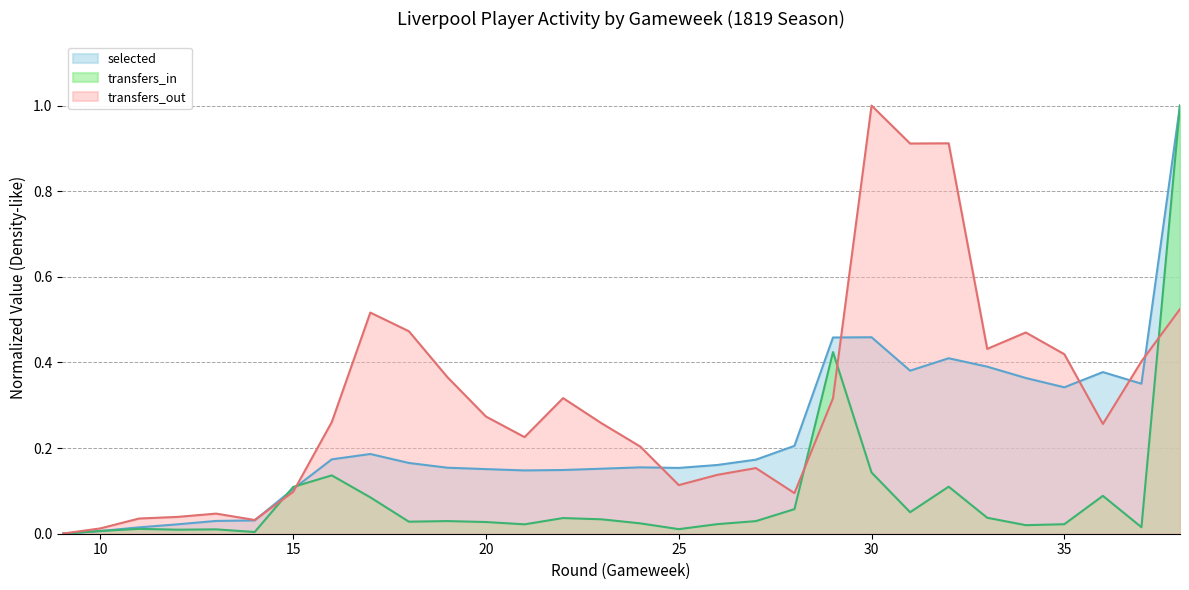

Reading left to right, extract all data points from this chart.

selected: 0.0	0.0	0.0	0.0	0.0	0.0	0.1	0.2	0.2	0.2	0.2	0.2	0.1	0.1	0.2	0.2	0.2	0.2	0.2	0.2	0.5	0.5	0.4	0.4	0.4	0.4	0.3	0.4	0.4	1.0
transfers_in: 0.0	0.0	0.0	0.0	0.0	0.0	0.1	0.1	0.1	0.0	0.0	0.0	0.0	0.0	0.0	0.0	0.0	0.0	0.0	0.1	0.4	0.1	0.1	0.1	0.0	0.0	0.0	0.1	0.0	1.0
transfers_out: 0.0	0.0	0.0	0.0	0.0	0.0	0.1	0.3	0.5	0.5	0.4	0.3	0.2	0.3	0.3	0.2	0.1	0.1	0.2	0.1	0.3	1.0	0.9	0.9	0.4	0.5	0.4	0.3	0.4	0.5